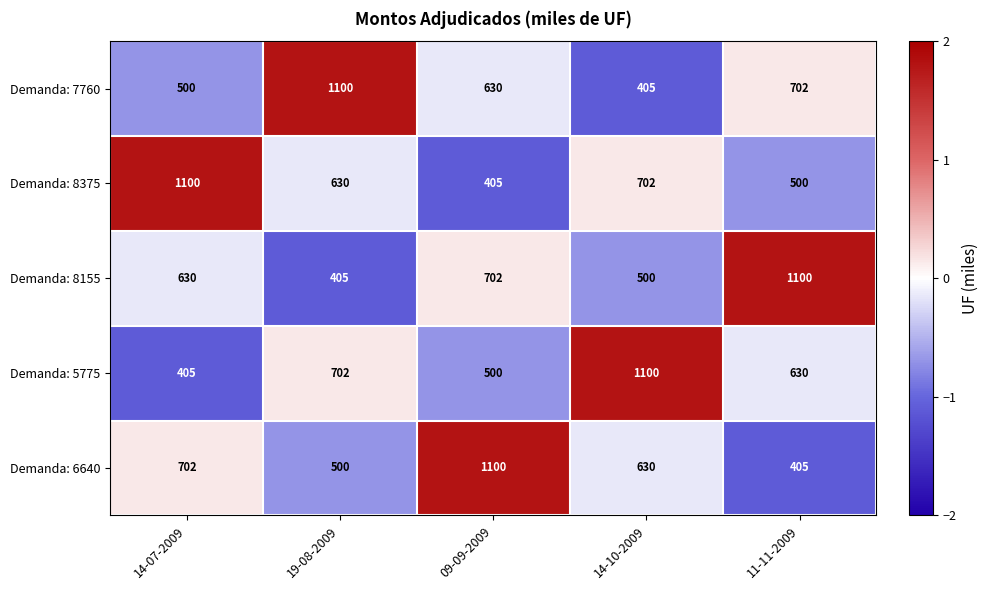

Is the value of Demanda: 5775 at 14-10-2009 greater than the value of Demanda: 7760 at 14-10-2009?

Yes